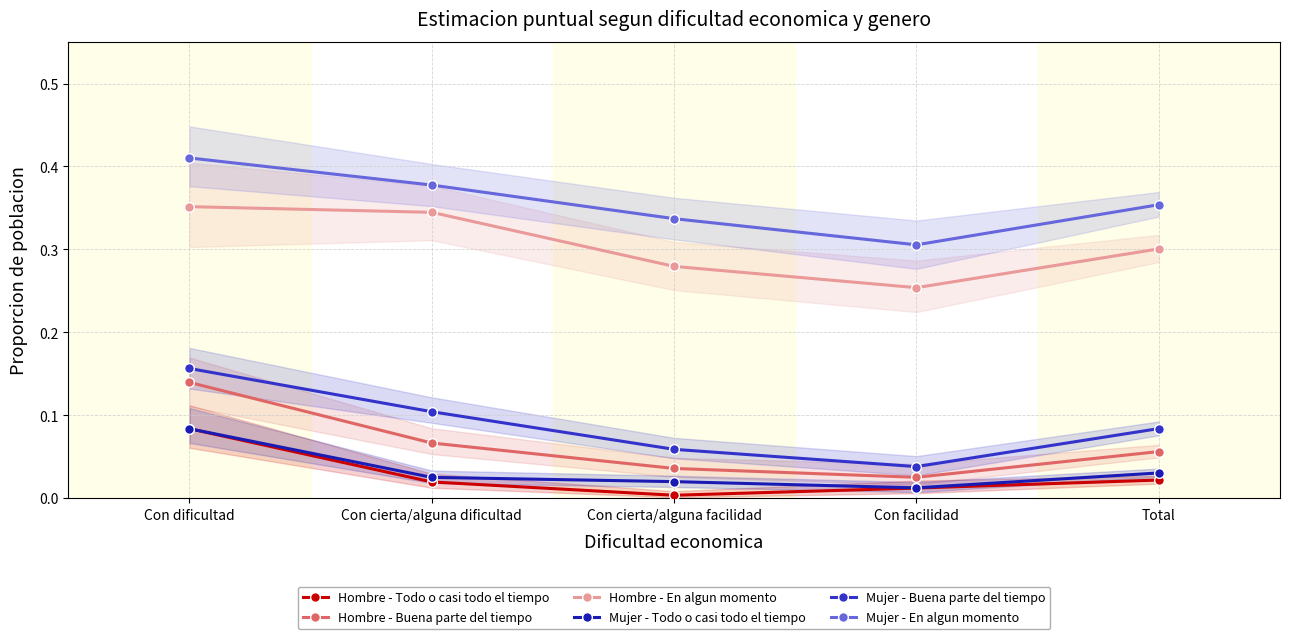

What is the sum of the Hombre - Buena parte del tiempo values at Con cierta/alguna facilidad and Con cierta/alguna dificultad?

0.1